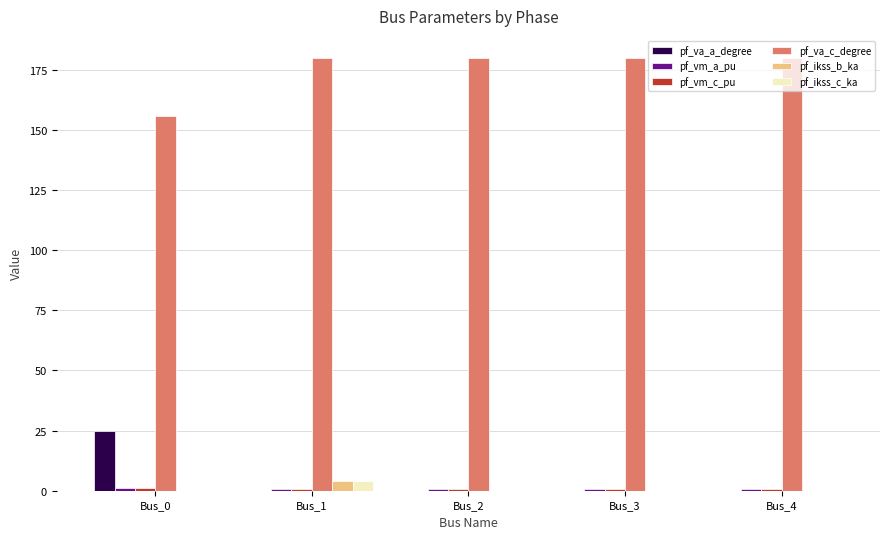

The pf_va_c_degree series shows 180.0 at Bus_4. True or false?

True